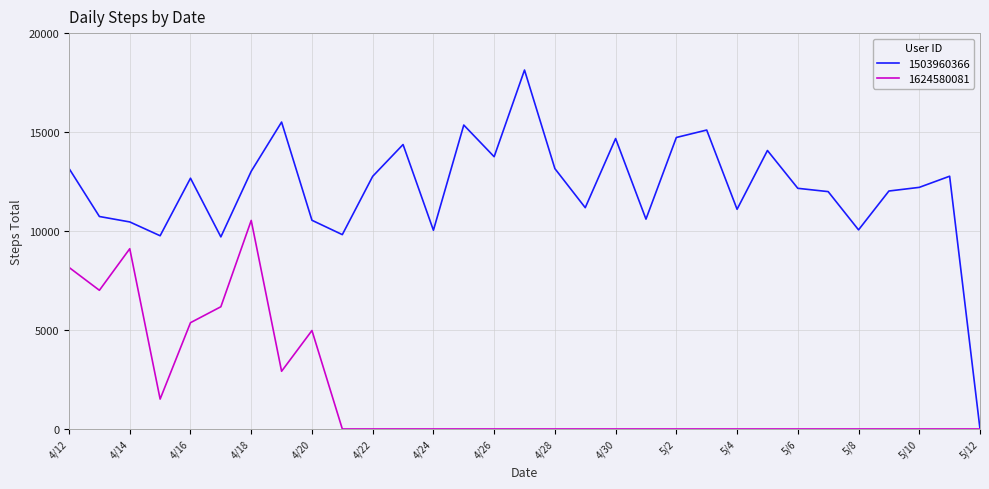

Rank the series by their average value, from highest to lowest.

1503960366, 1624580081